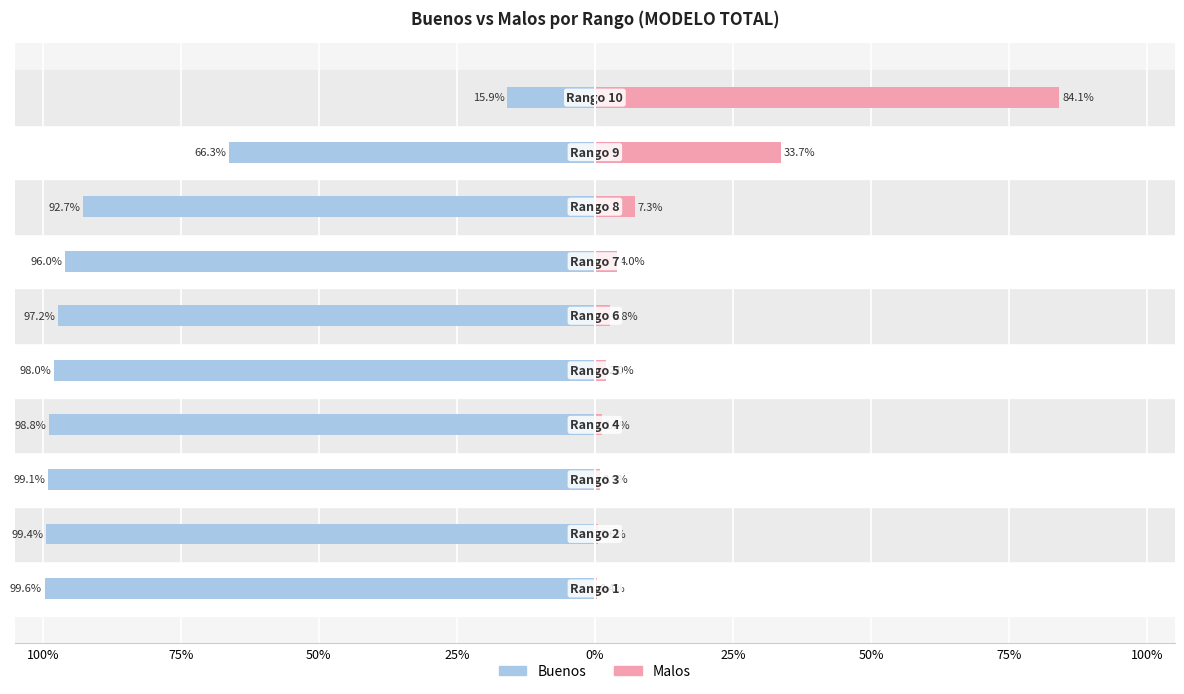

What is the value of the Malos bar at the 10th from the left?

84.1